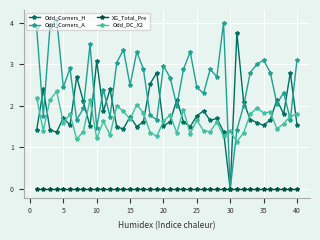

Which series has the largest range (max minus min)?

Odd_Corners_A